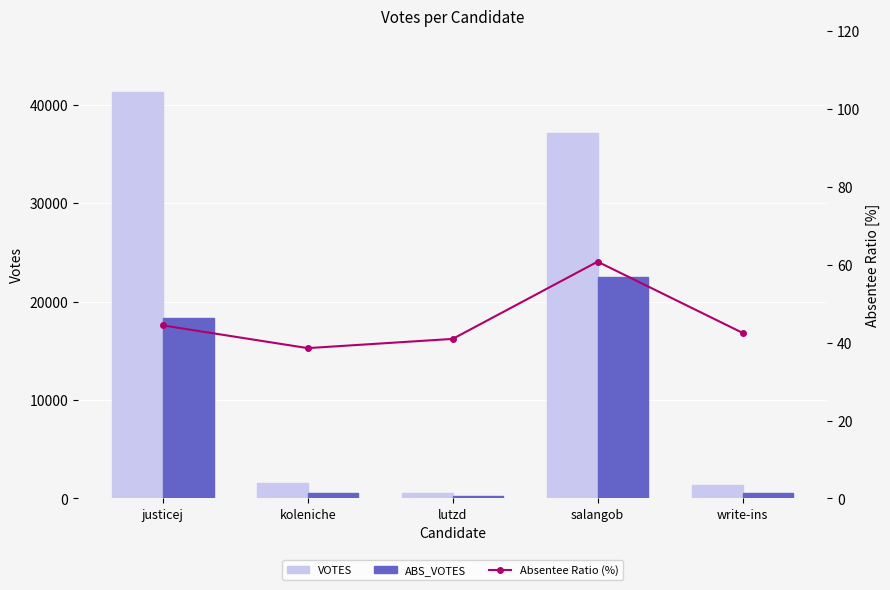

How many values in the Absentee Ratio (%) series exceed 42?

3